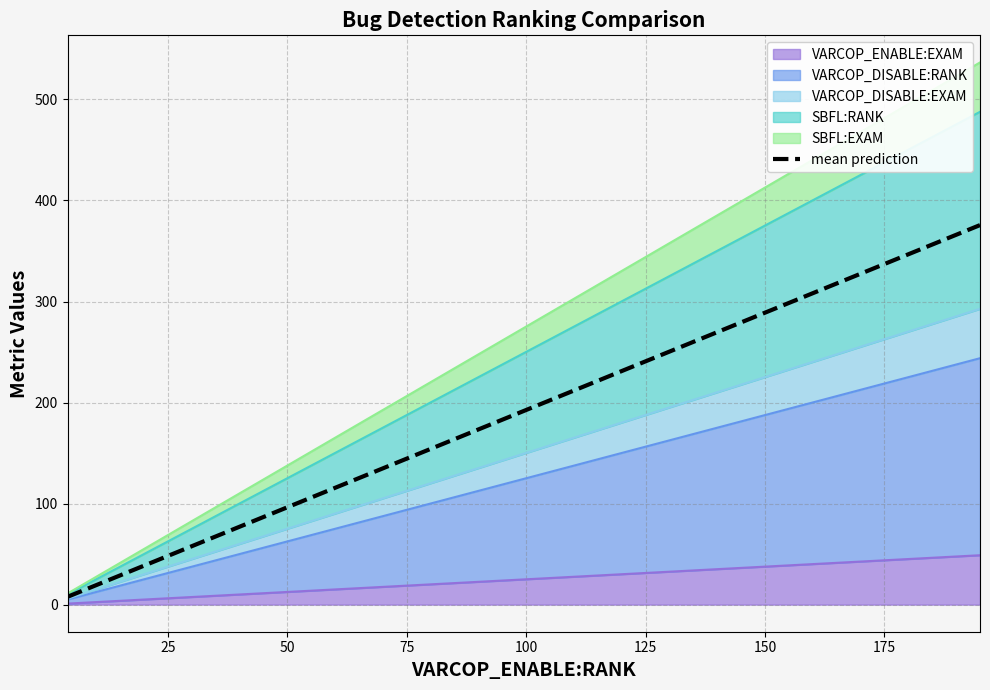

What is the difference between the maximum and second lowest values?

364.1